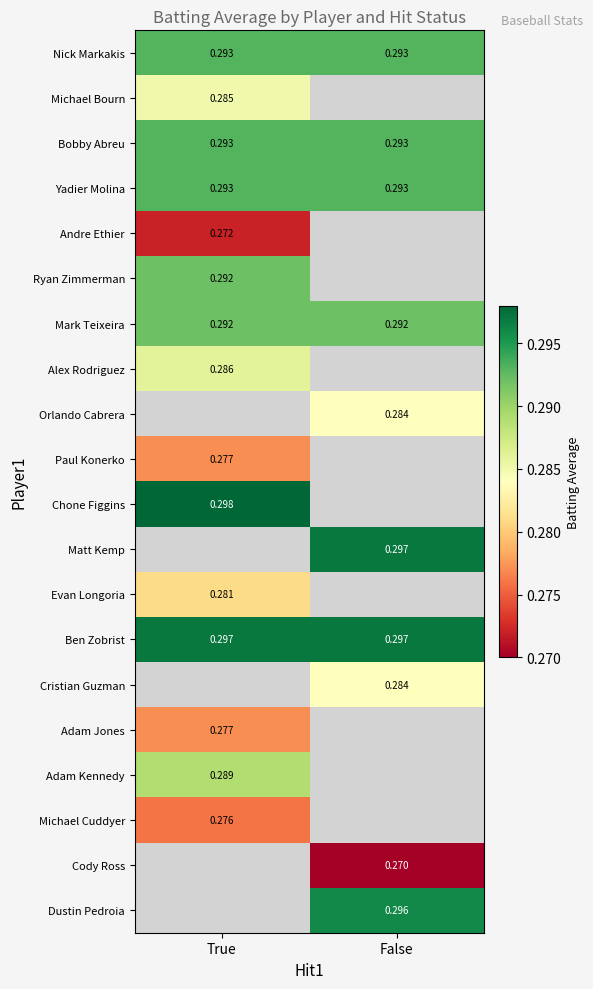

Which label corresponds to the smallest value in the chart?

False